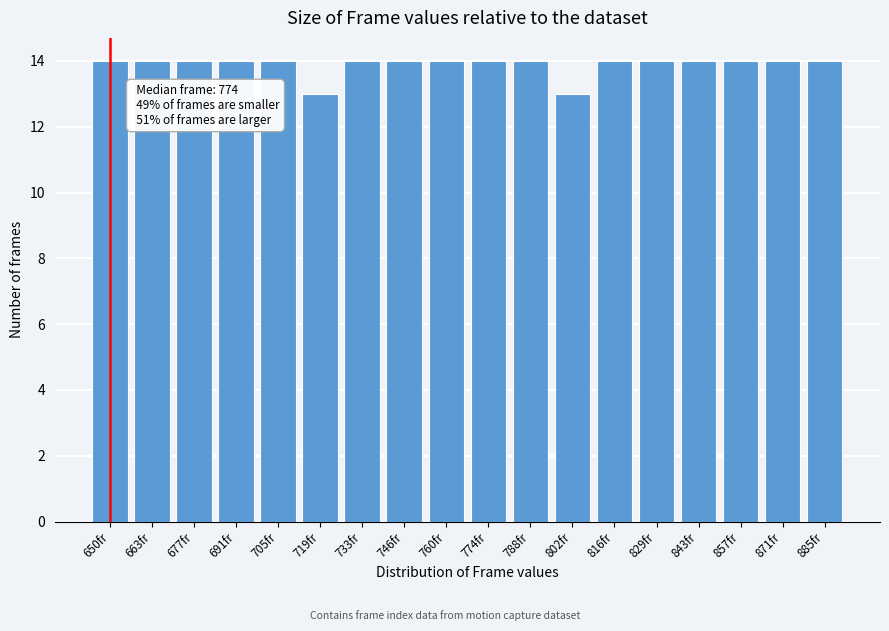

Reading left to right, list all the values displayed in this chart.

14	14	14	14	14	13	14	14	14	14	14	13	14	14	14	14	14	14